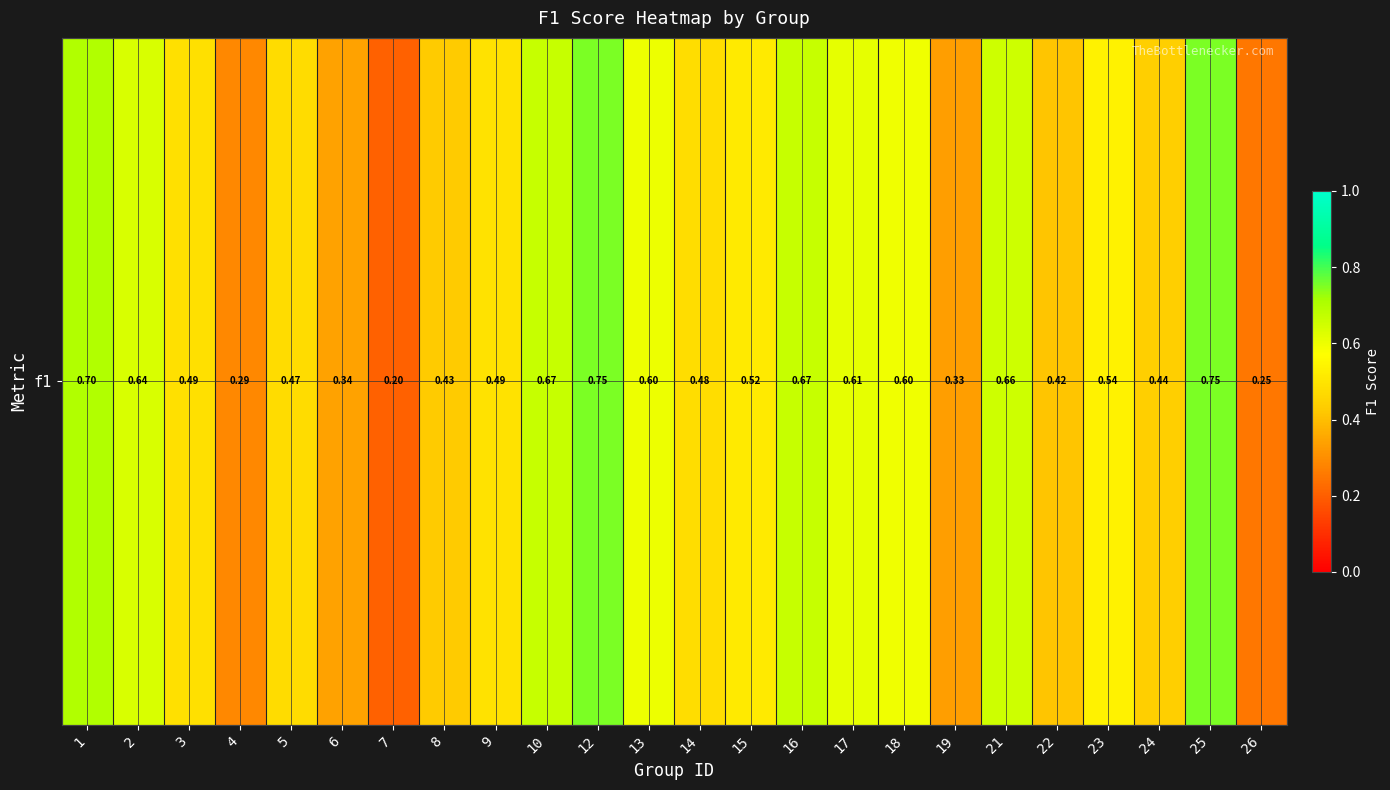

List the labels in order of value, largest first.

12, 25, 1, 10, 16, 21, 2, 17, 13, 18, 23, 15, 9, 3, 14, 5, 24, 8, 22, 6, 19, 4, 26, 7